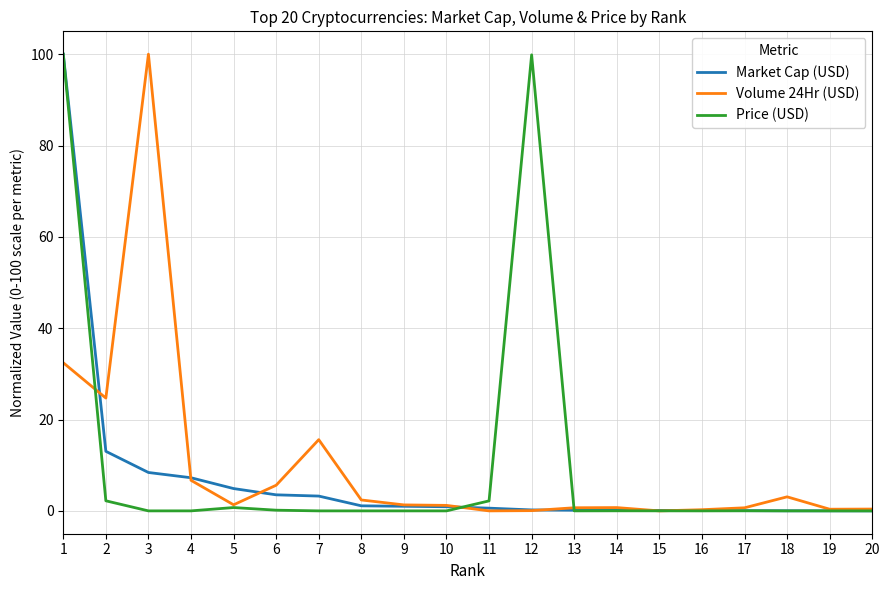

What is the maximum value shown in the chart?

100.0